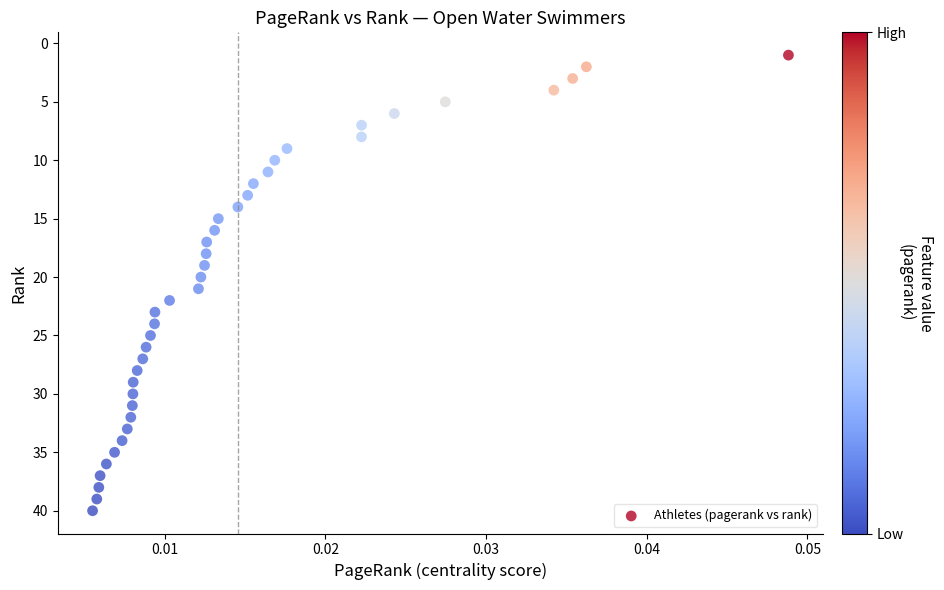

What is the range of Y values (max minus min)?

39